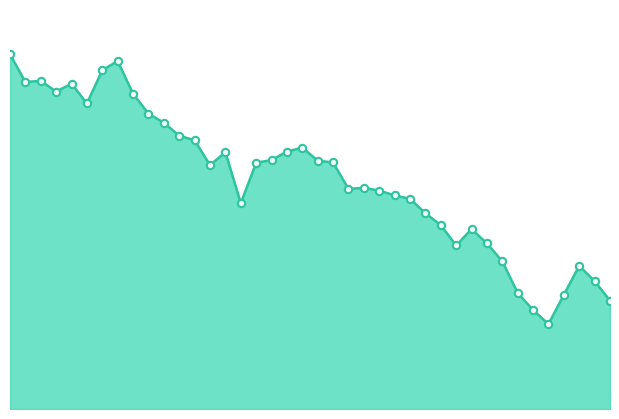

Does the chart have visible grid lines?

No